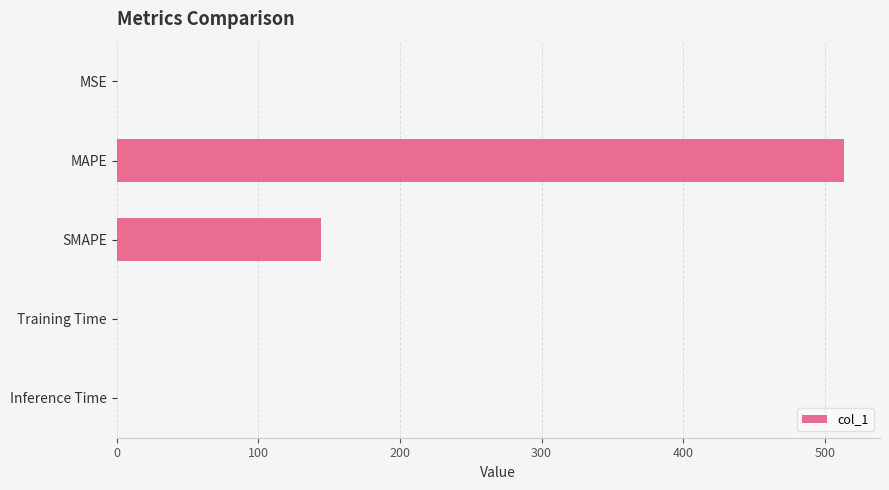

Are the bars horizontal?

Yes